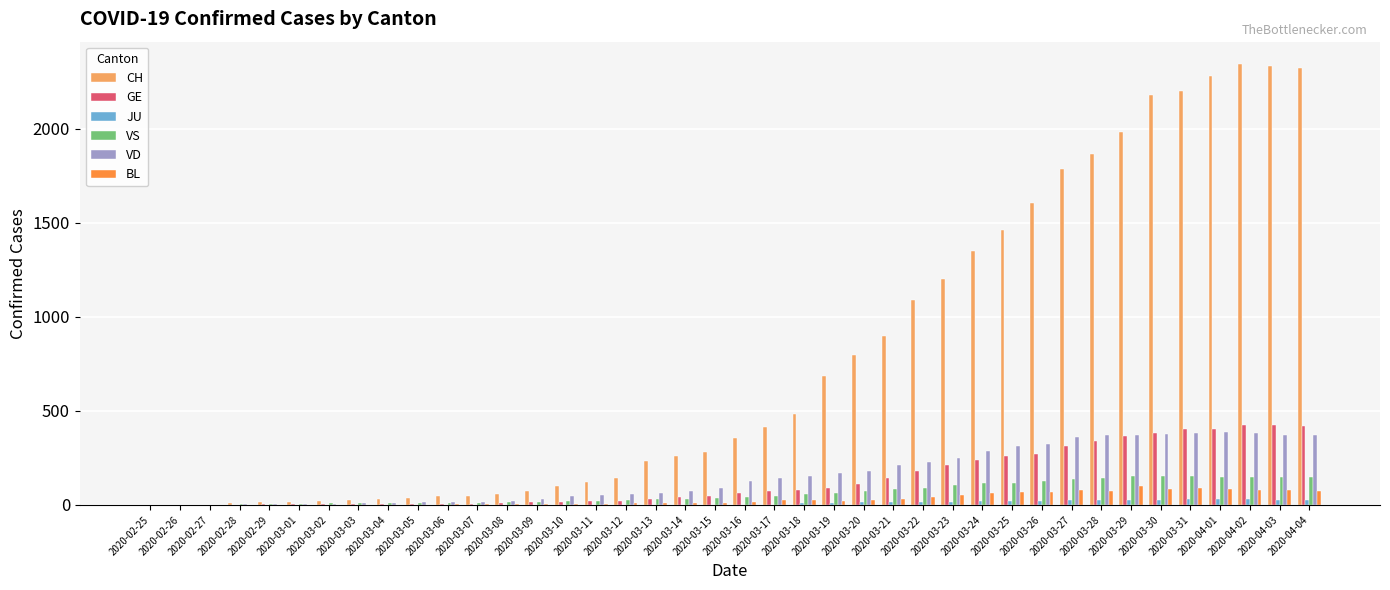

What is the maximum value for BL?

99